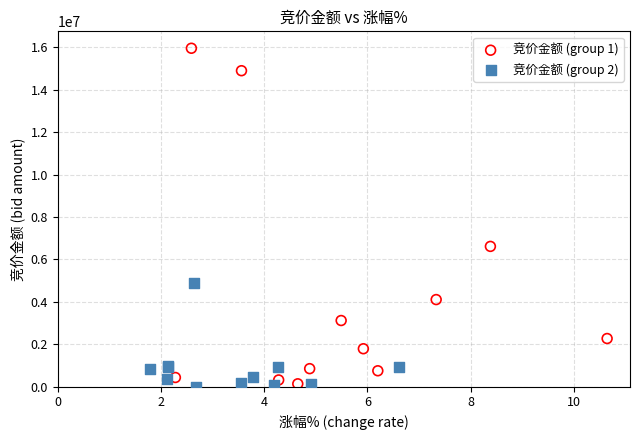

Which series has the widest spread of Y values?

竞价金额 (group 1)